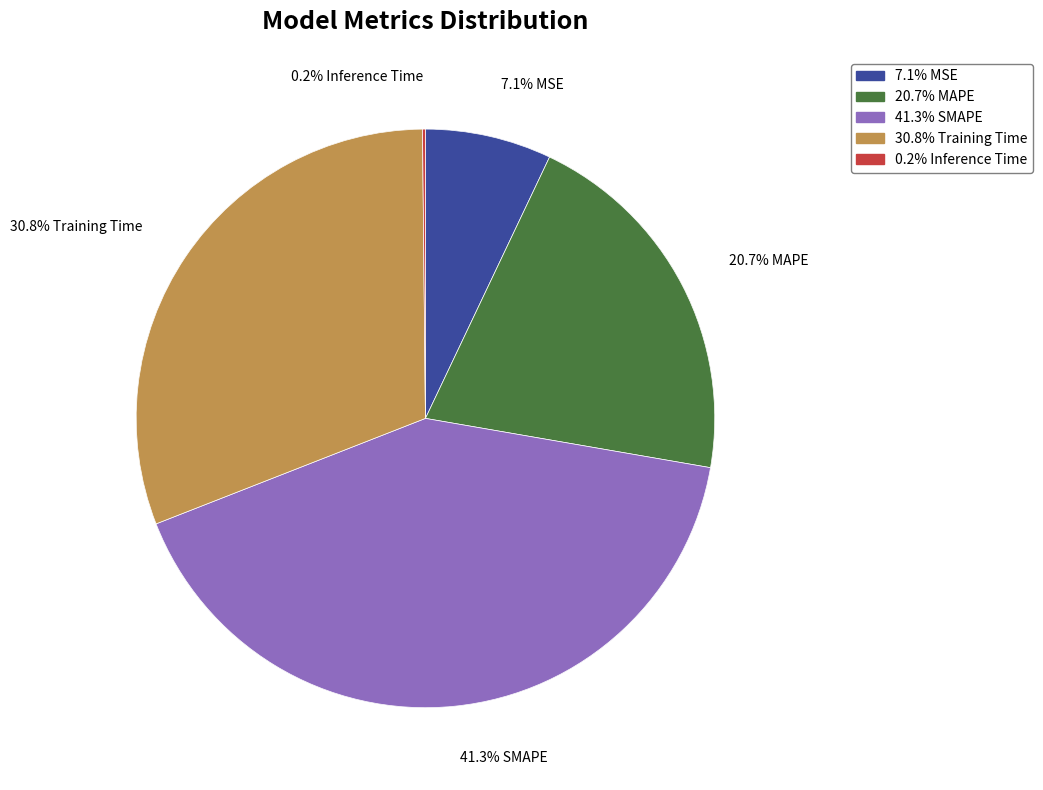

Does MSE account for over 50% of the chart?

No